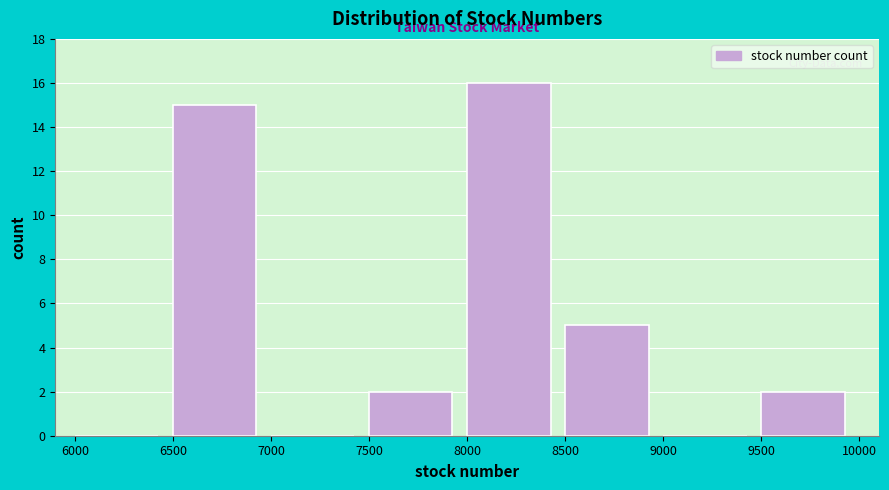

Reading left to right, list every bar in this chart as the range it spans on the x-axis followed by its height. The values are not printed on the chart, so give them approximately, as read against the axis.

6000 to 6500: 0
6500 to 7000: 15
7000 to 7500: 0
7500 to 8000: 2
8000 to 8500: 16
8500 to 9000: 5
9000 to 9500: 0
9500 to 10000: 2